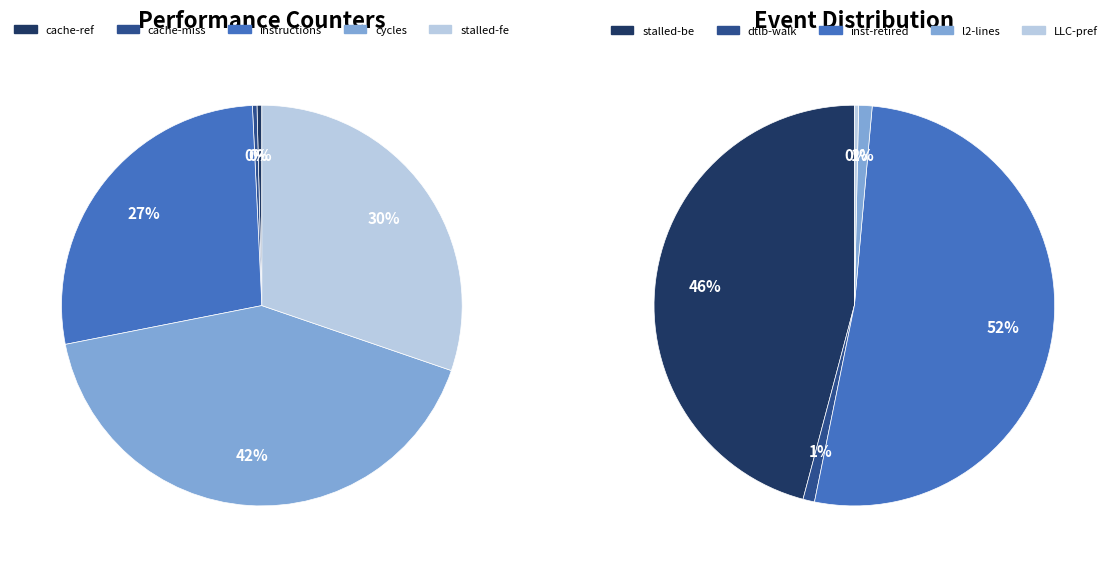

What is the change in value from stalled-cycles-frontend to inst_retired_any_p?

-3398809874